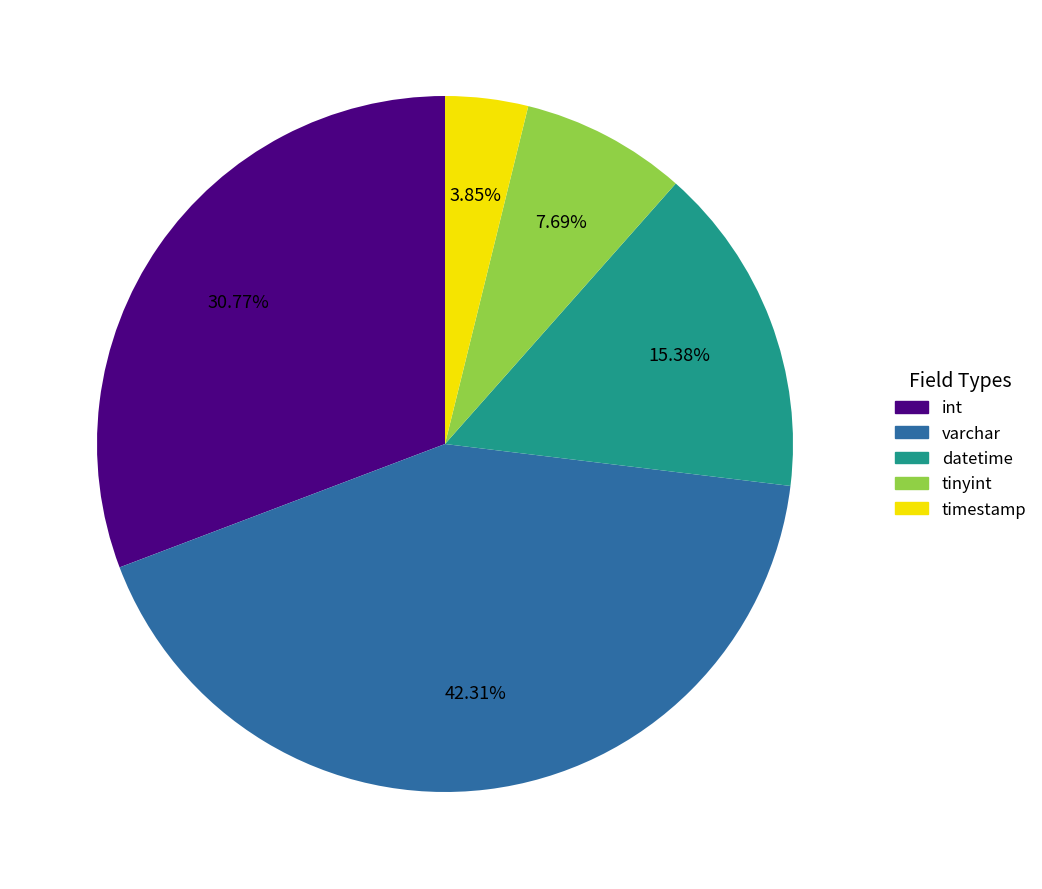

Does timestamp represent more than half of the total?

No